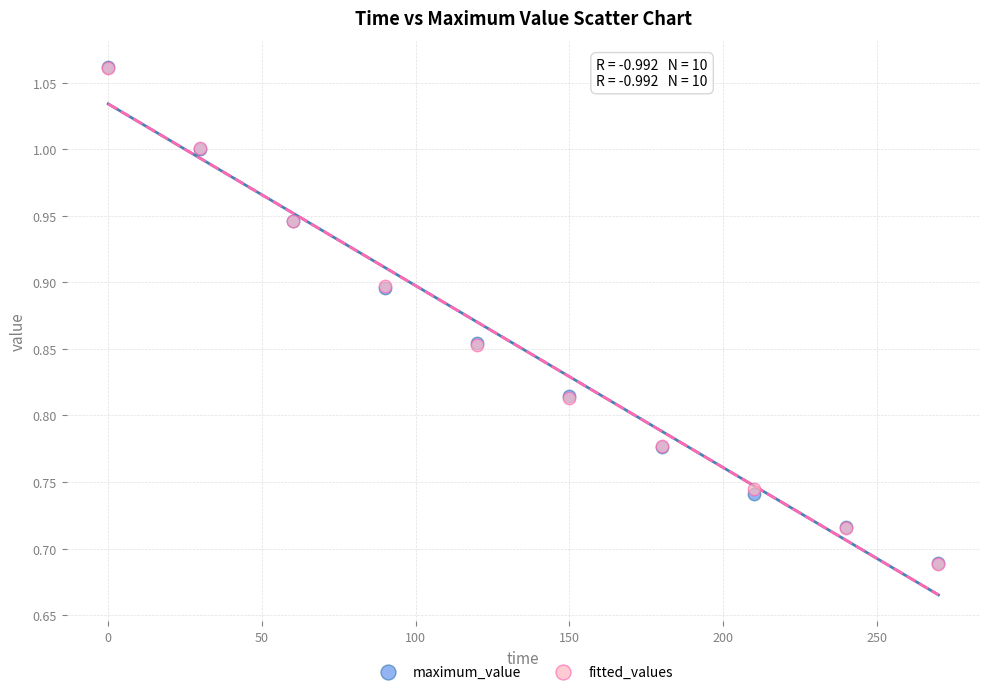

What are all the series names shown in the legend?

maximum_value, fitted_values